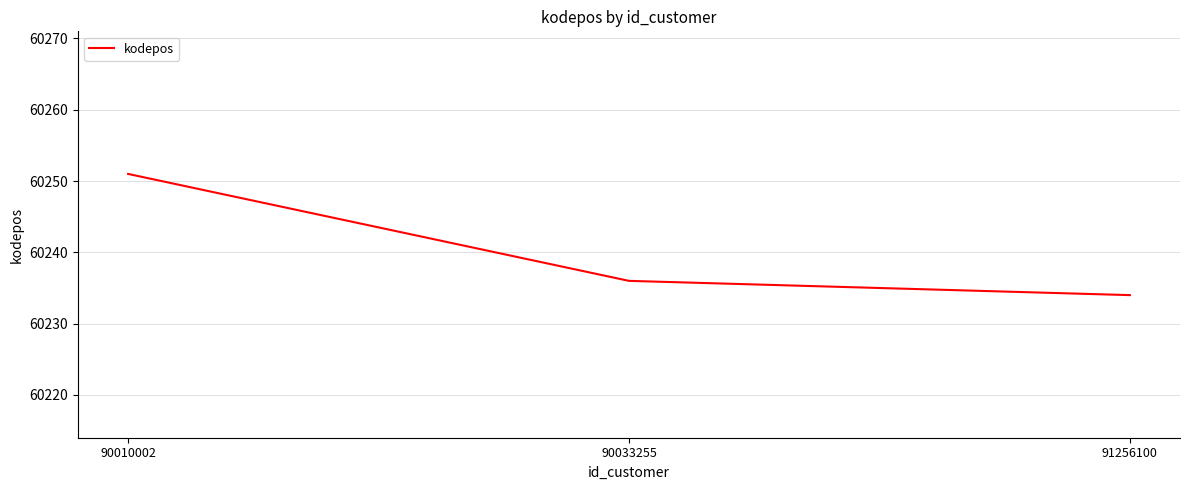

List the labels in order of value, smallest first.

91256100, 90033255, 90010002